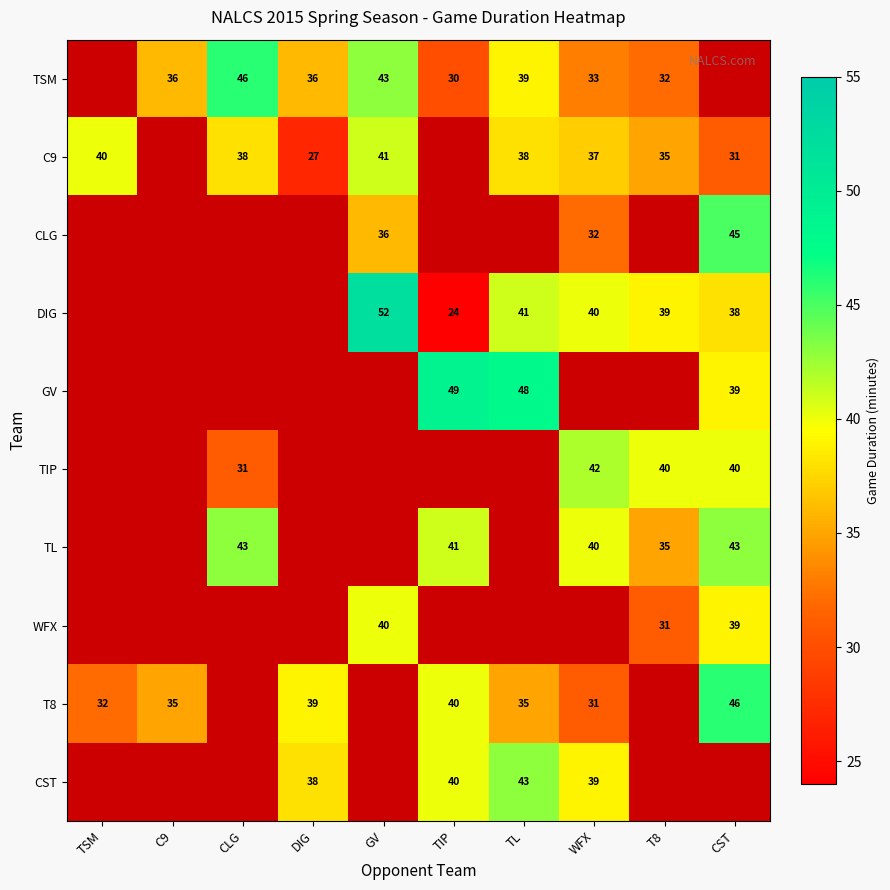

True or false: DIG has a value of 20 at WFX.

False